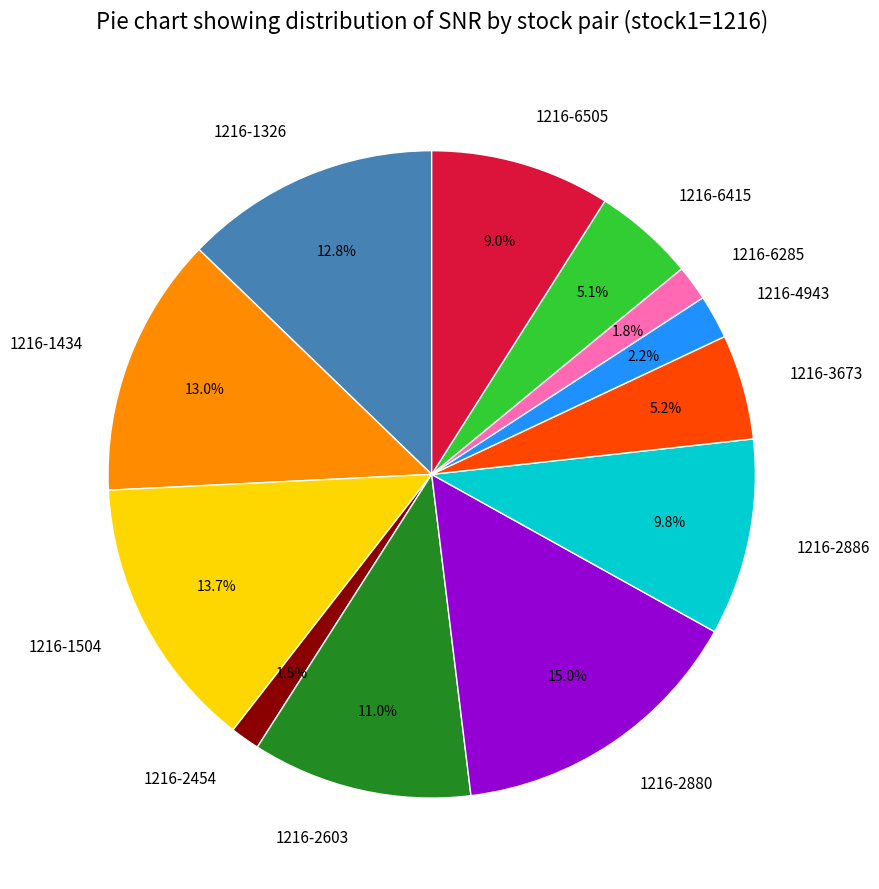

Is there a majority slice in this chart?

No